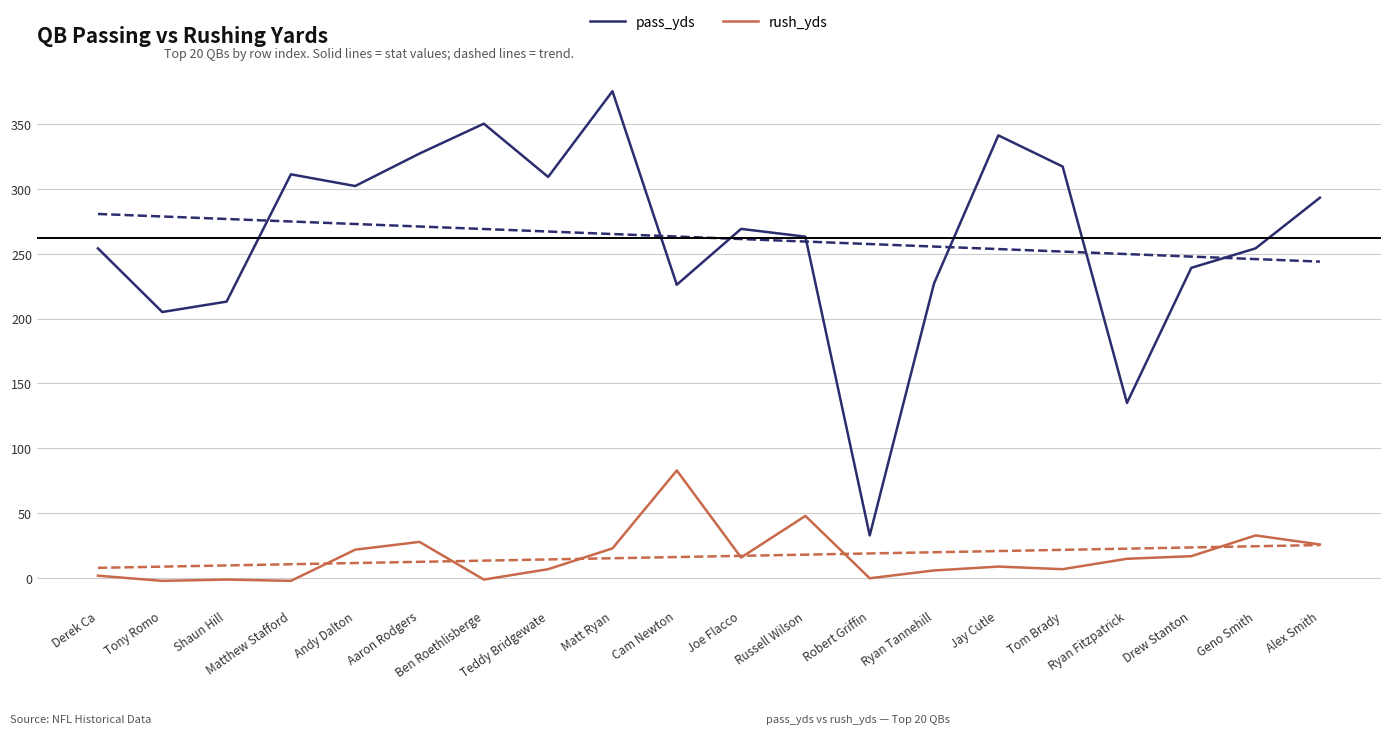

What is the spread (max minus min) of values at Geno Smith?

221